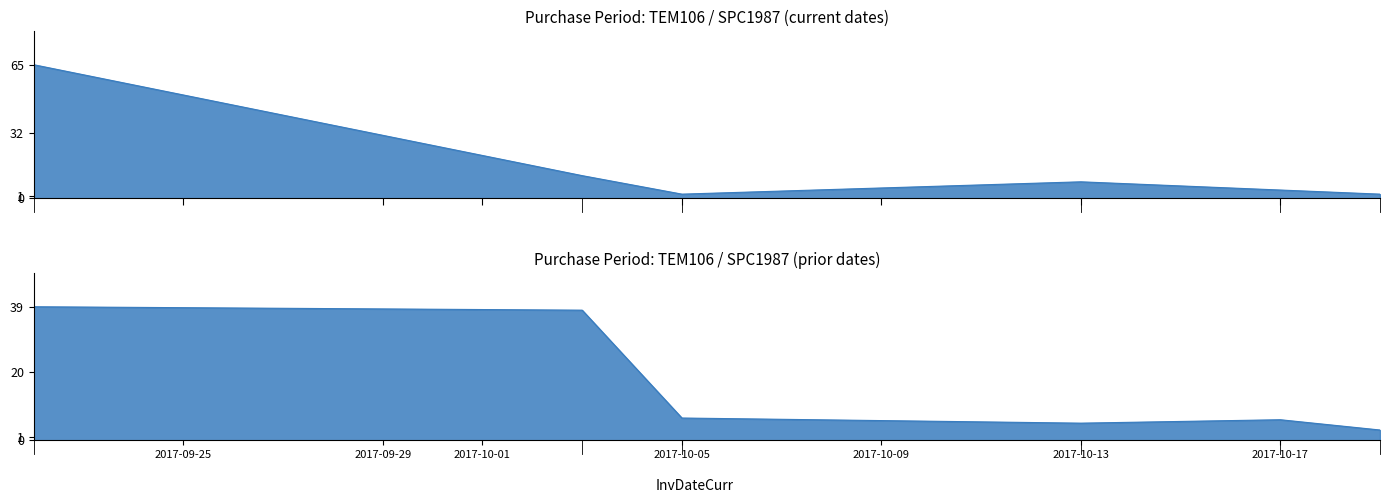

At which category does the chart reach its peak across all series?

2017-09-22